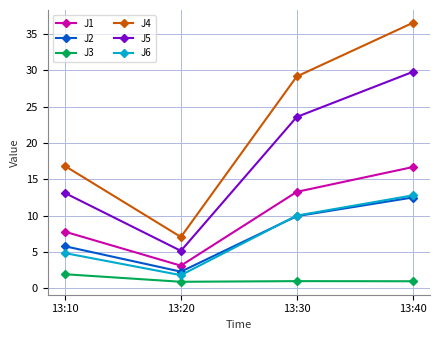

Read the J6 value at 13:30.

10.0